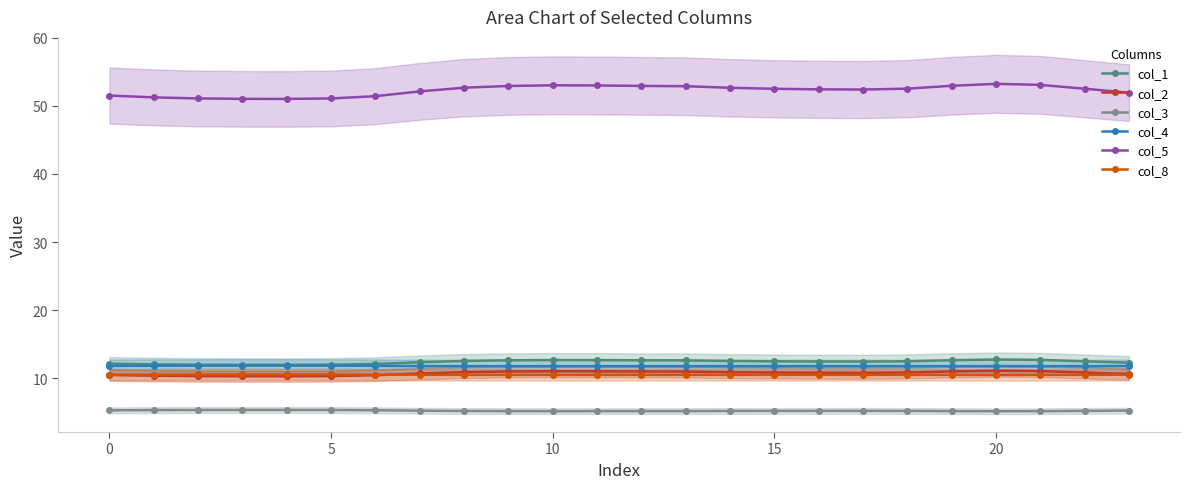

Is this an area chart (filled region under the line)?

No